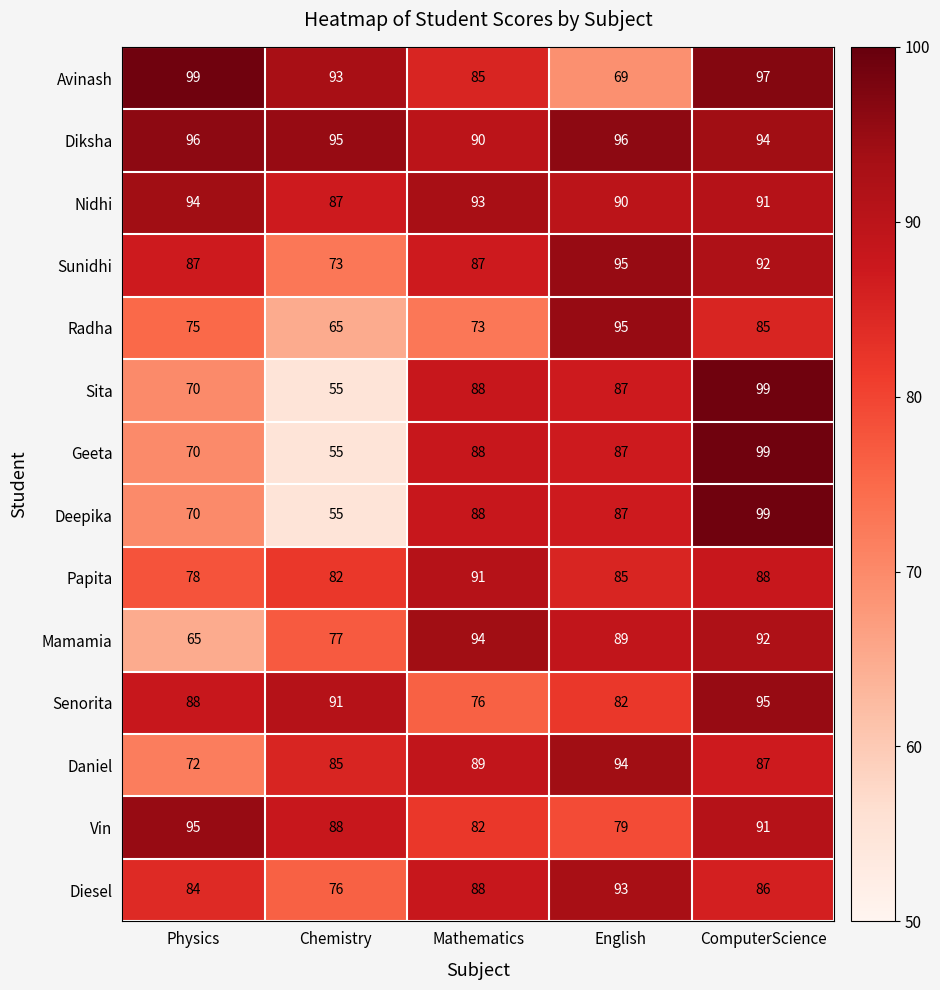

How many values in the Papita series are below 85?

2